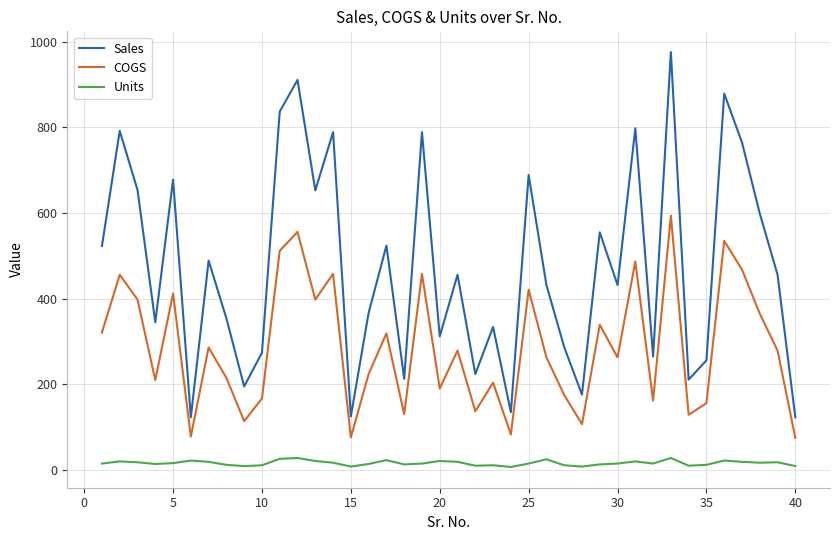

What is the lowest value of the Units series?

7